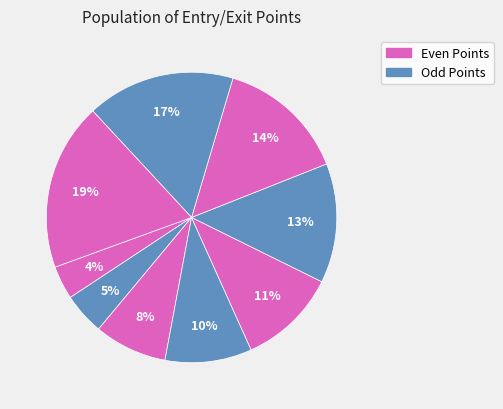

Count the number of slices in the pie.

9